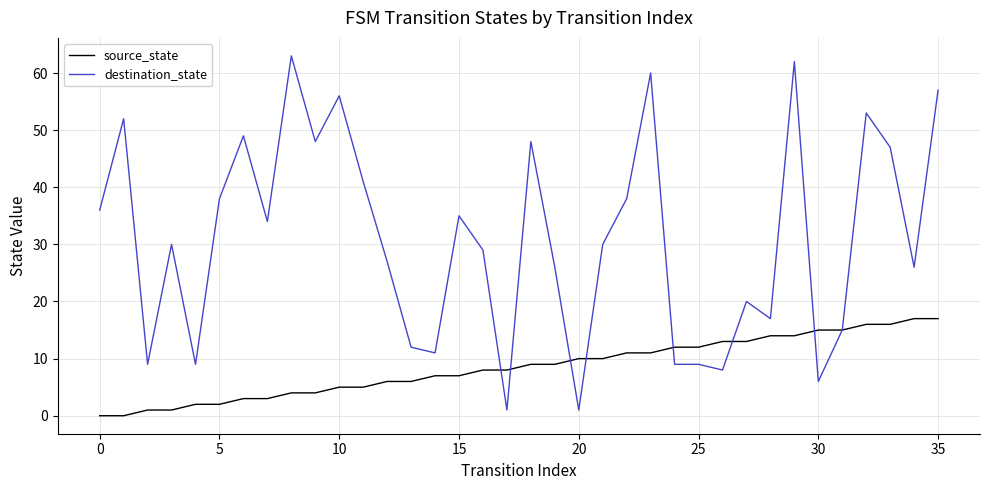

True or false: source_state and destination_state cross at least once.

True